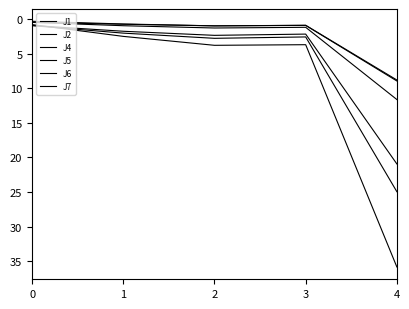

What is the spread (max minus min) of values at 4?

27.0